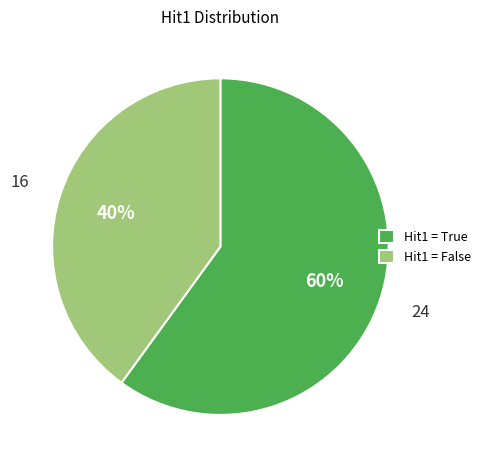

To the nearest percent, what is the average slice percentage?

50%